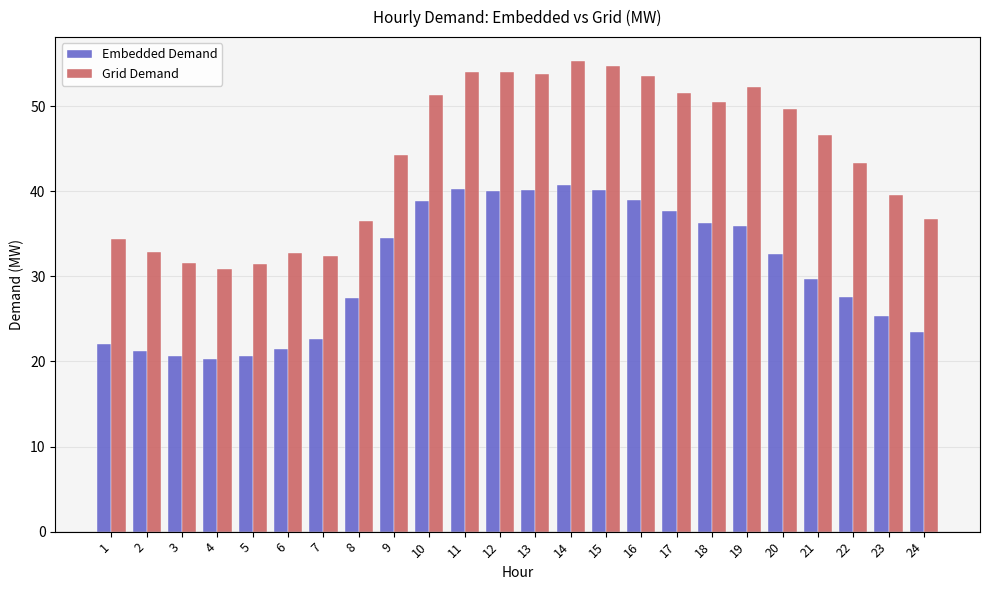

What is the sum of the Embedded Demand values at 22 and 16?

66.6